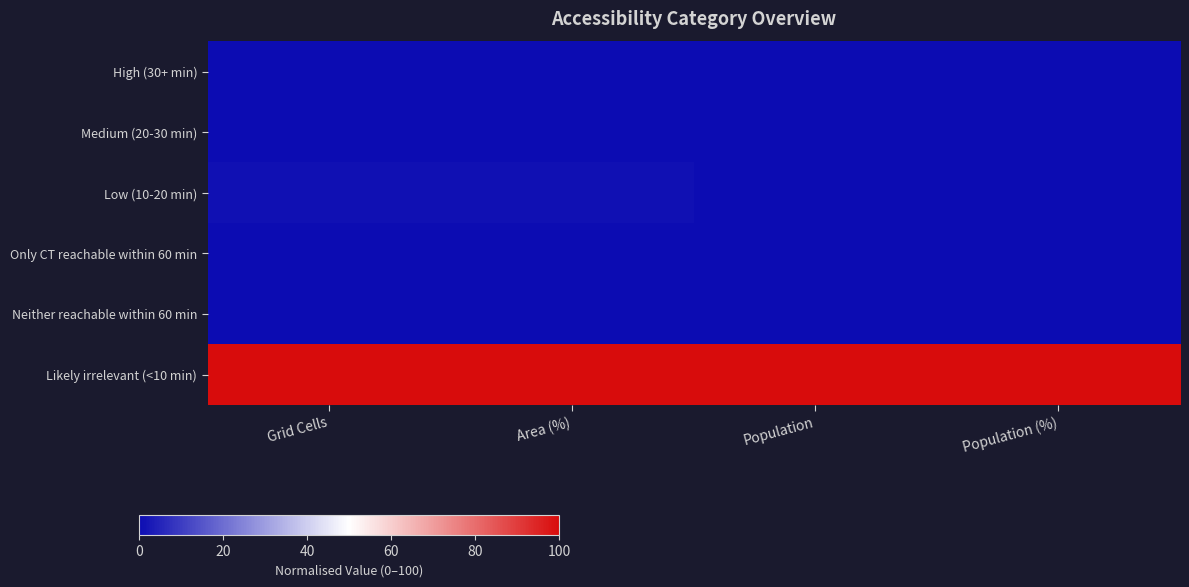

Which series changed the most between Grid Cells and Area (%)?

Low (10-20 min)